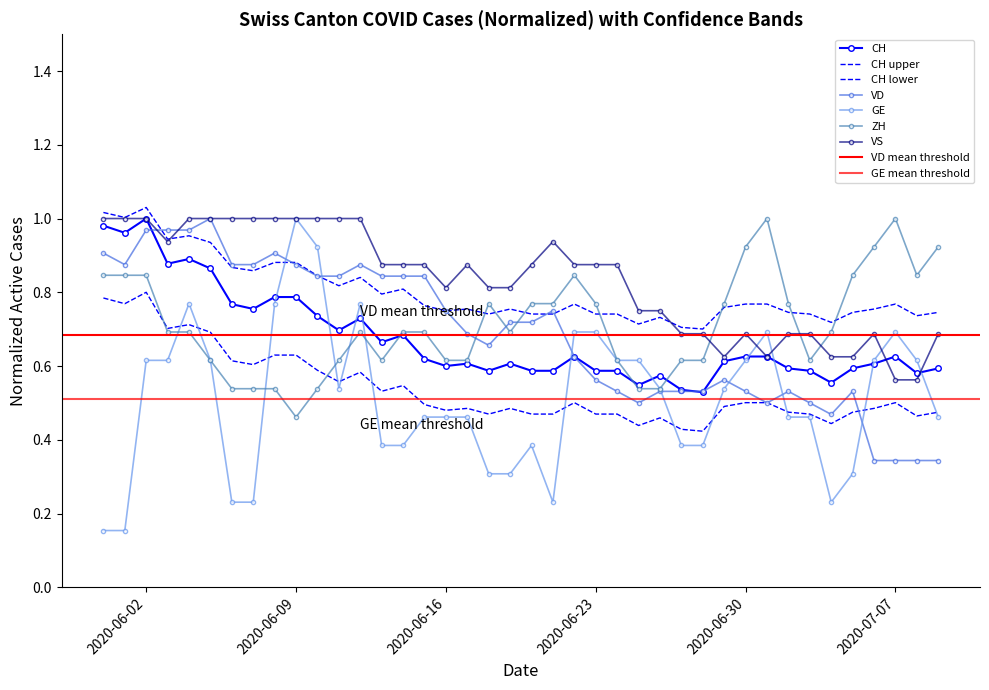

At which category does VS reach its first local peak?

2020-06-17